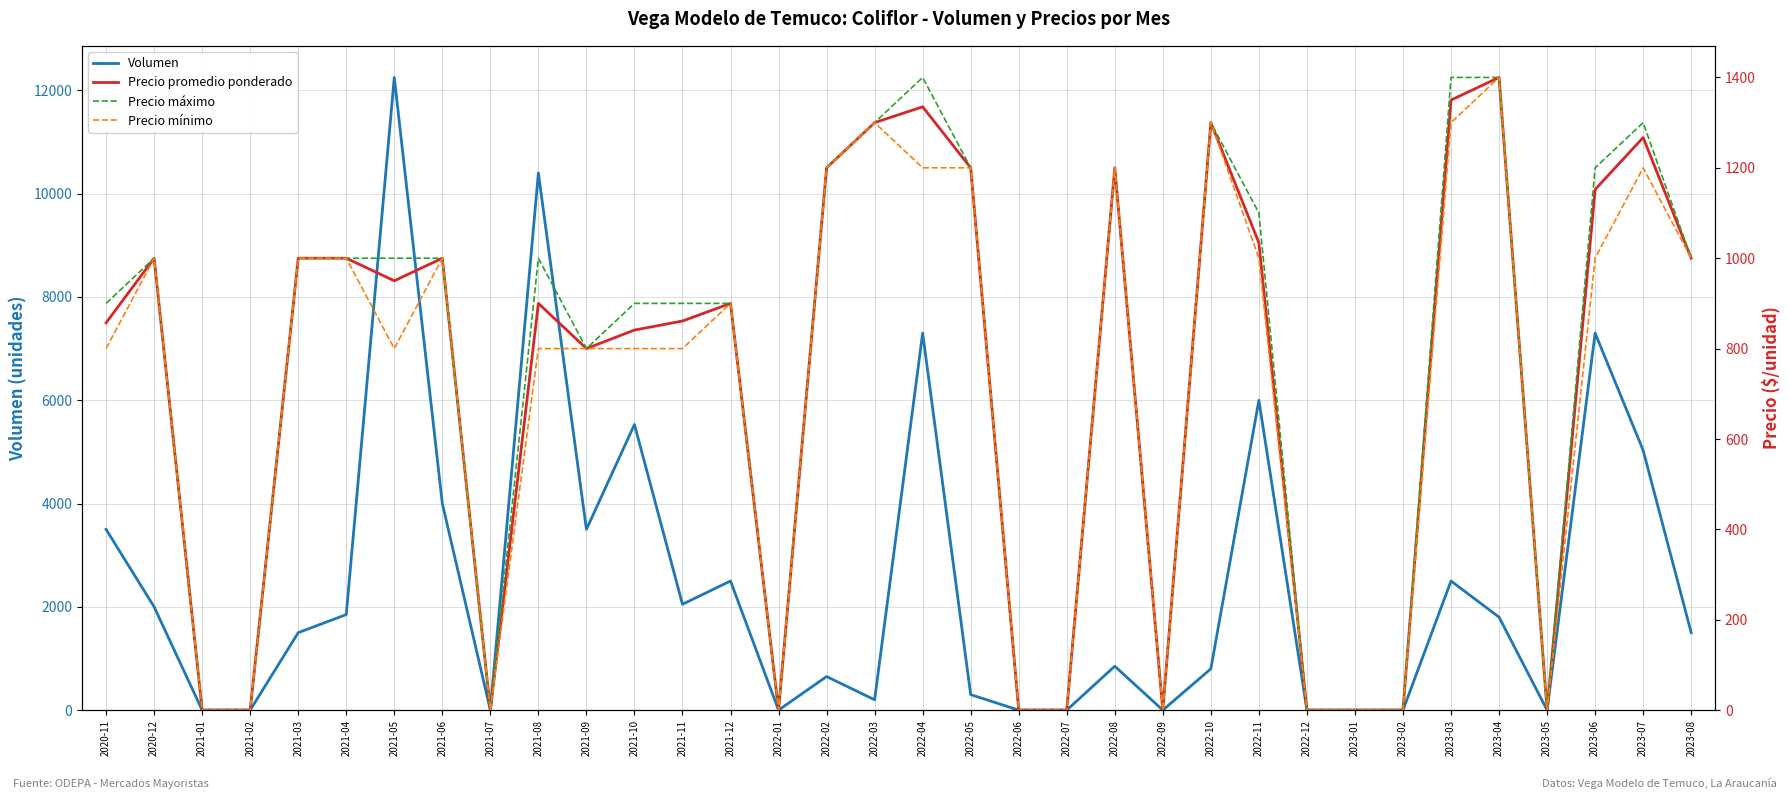

Is this an area chart (filled region under the line)?

No